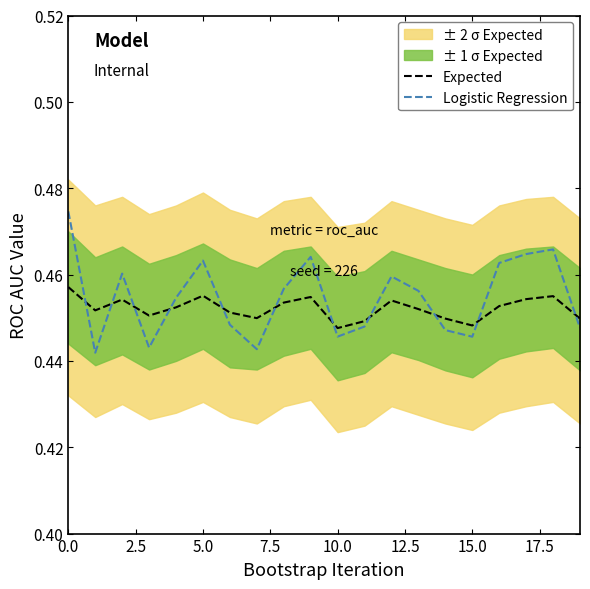

Which series has the largest total across all categories?

Logistic Regression